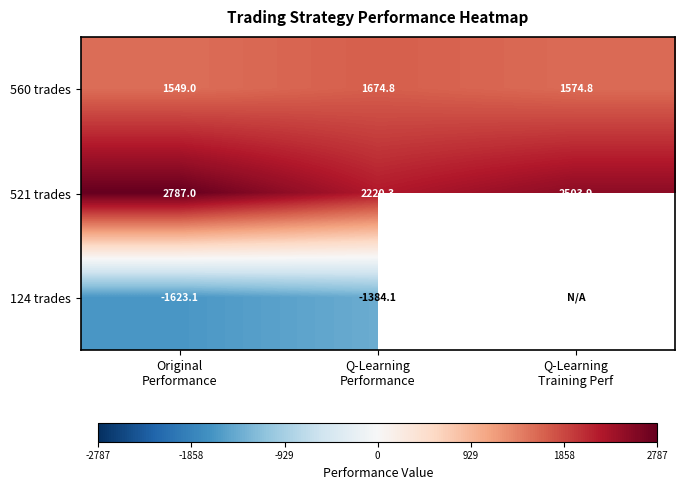

How many values in the 560 trades series are below 1574?

1